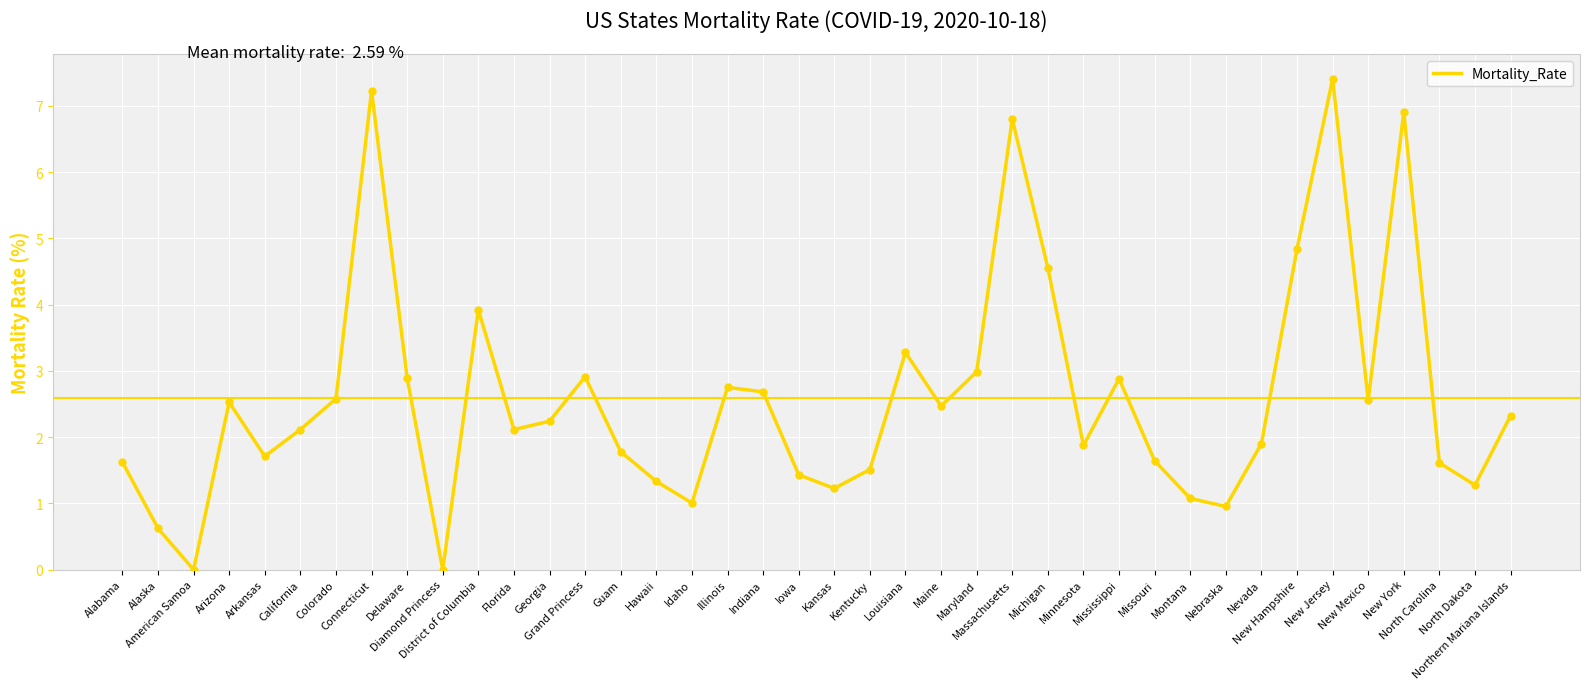

Between North Carolina and District of Columbia, which is larger?

District of Columbia